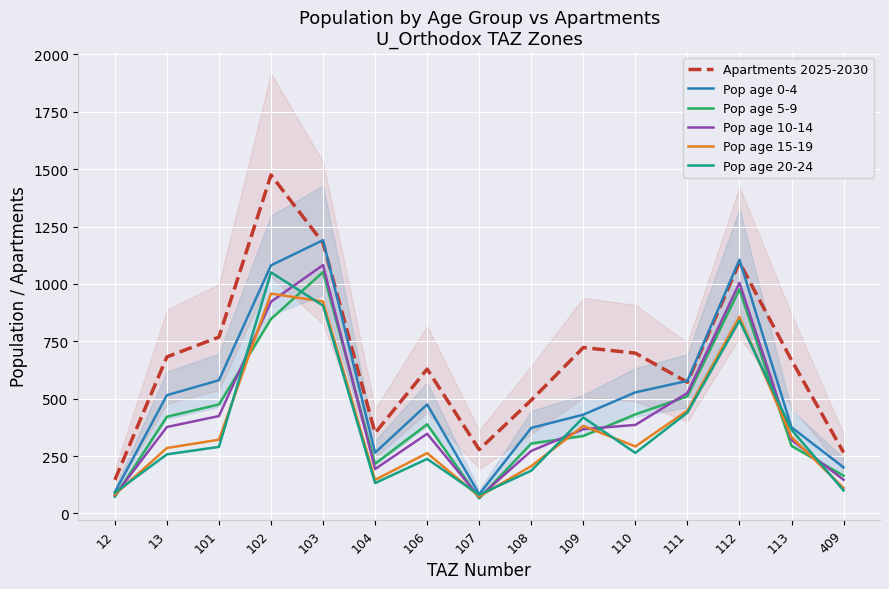

True or false: Pop age 5-9 has more than 0 interior local peaks.

True